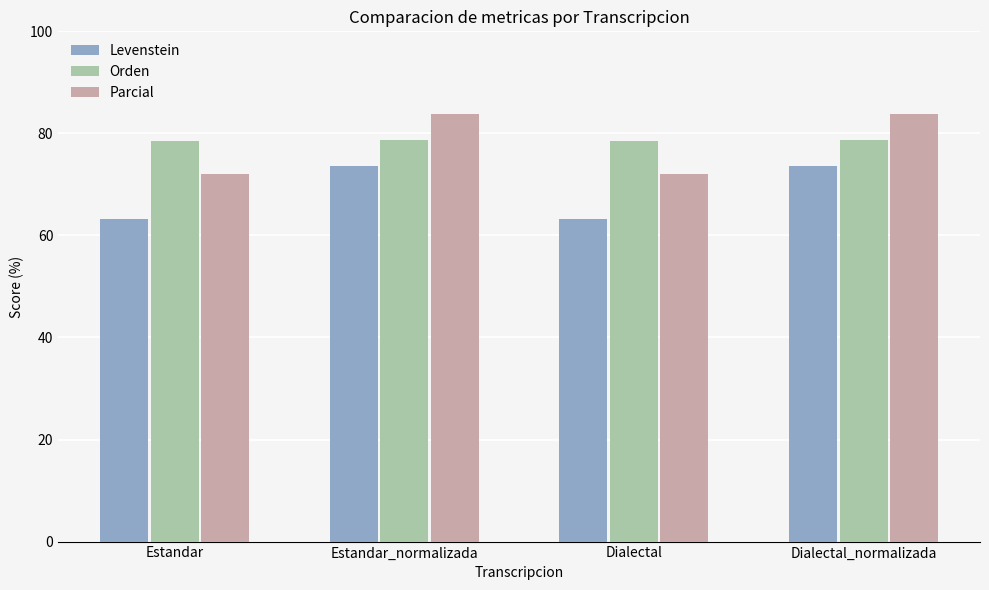

What is the difference between the maximum and second lowest values in the Orden series?

0.2